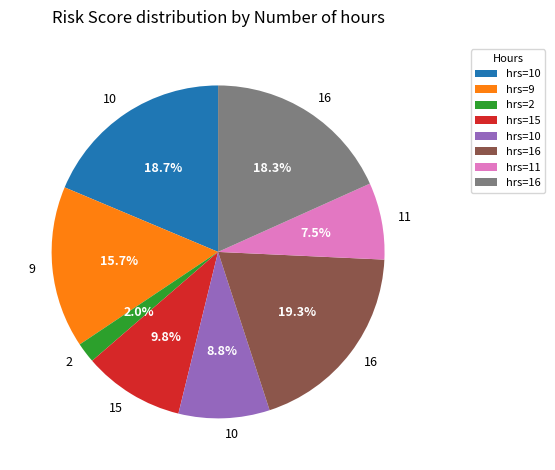

Is there a majority slice in this chart?

No